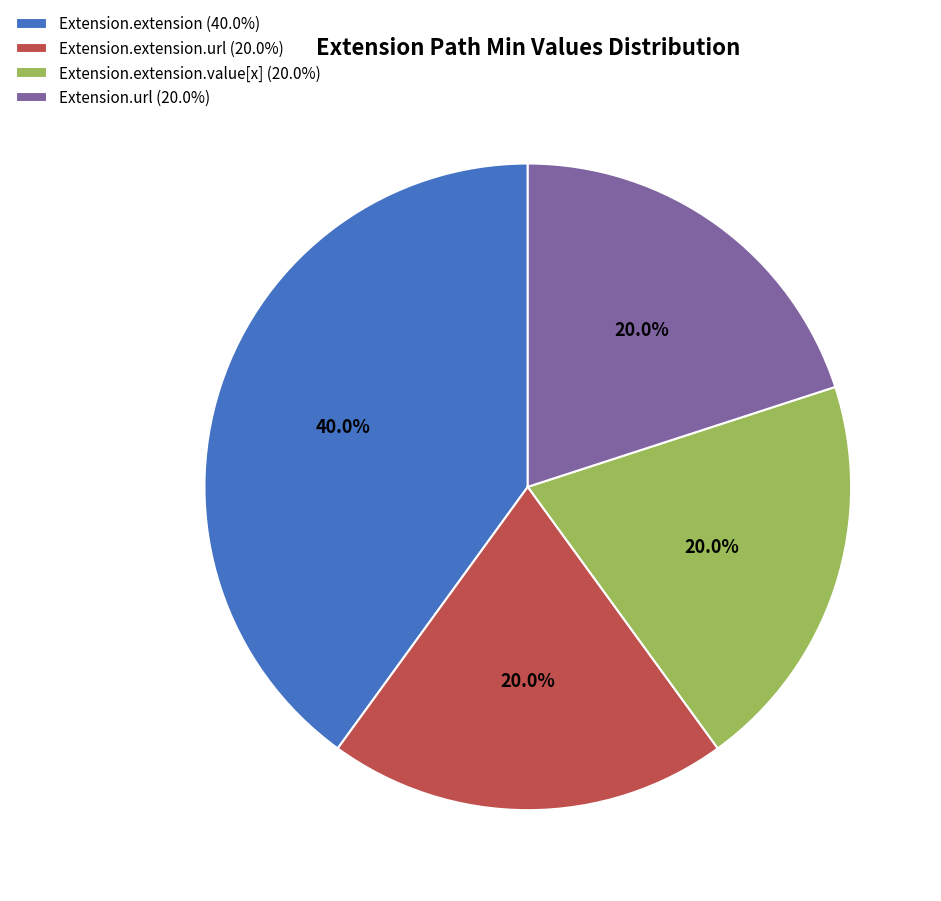

Which category has the biggest portion of the pie?

Extension.extension (40.0%)